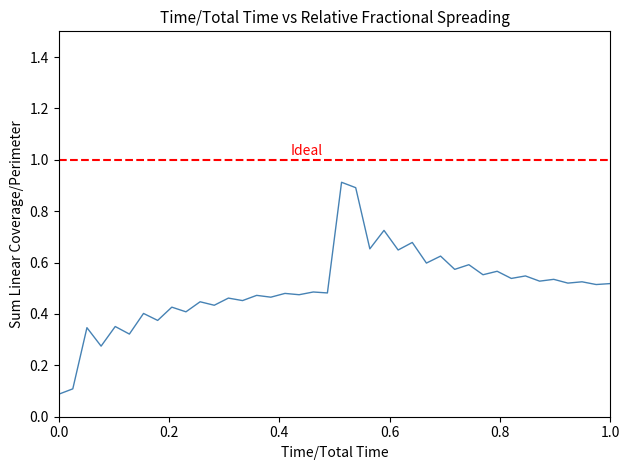

Reading left to right, transcribe all the data shown in this chart.

0.1	0.1	0.3	0.3	0.4	0.3	0.4	0.4	0.4	0.4	0.4	0.4	0.5	0.5	0.5	0.5	0.5	0.5	0.5	0.5	0.9	0.9	0.7	0.7	0.6	0.7	0.6	0.6	0.6	0.6	0.6	0.6	0.5	0.5	0.5	0.5	0.5	0.5	0.5	0.5